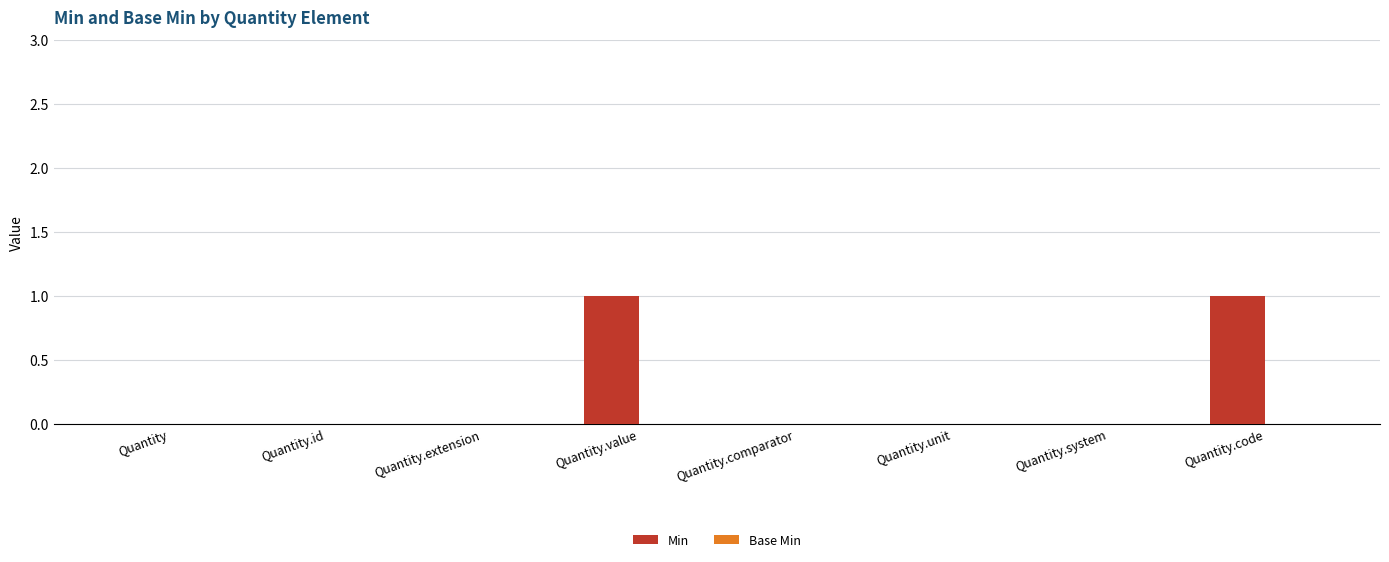

The value at Quantity.system is -1. True or false?

False